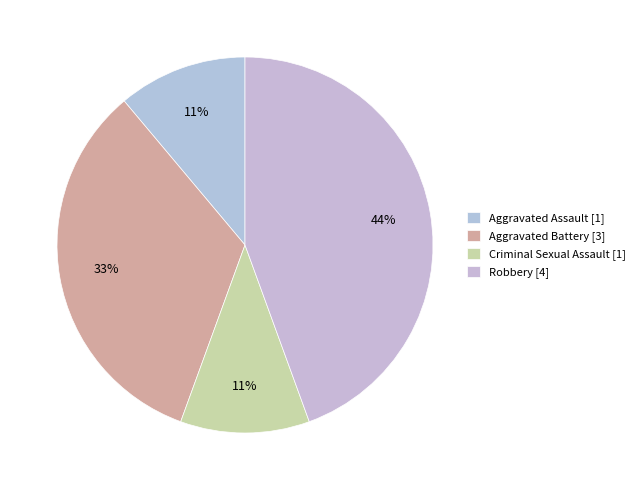

To the nearest percent, what is the combined percentage of Robbery and Aggravated Battery?

78%